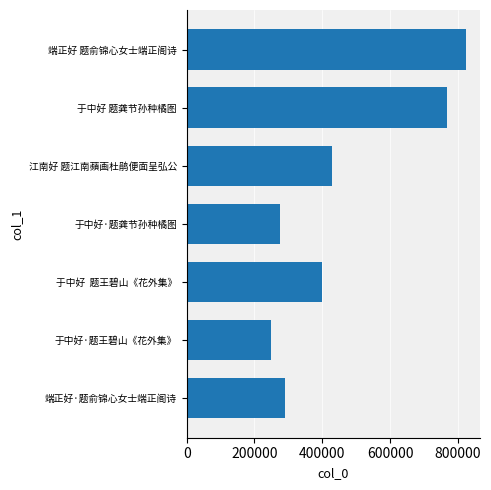

What is the difference between the maximum and second lowest values?

548220